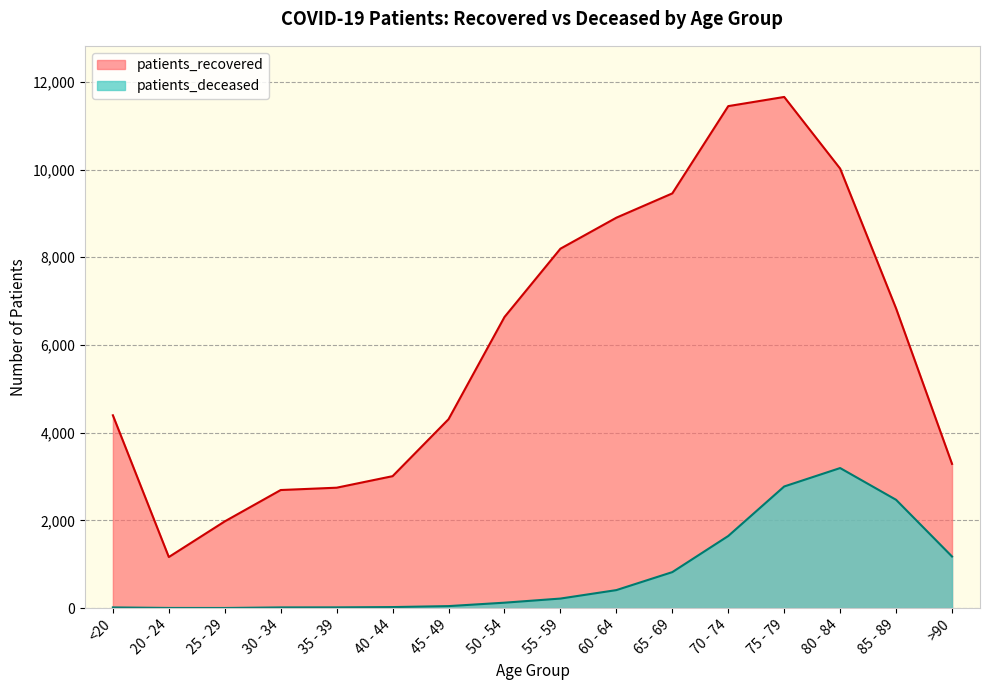

How many data points in patients_recovered are less than 6638?

8